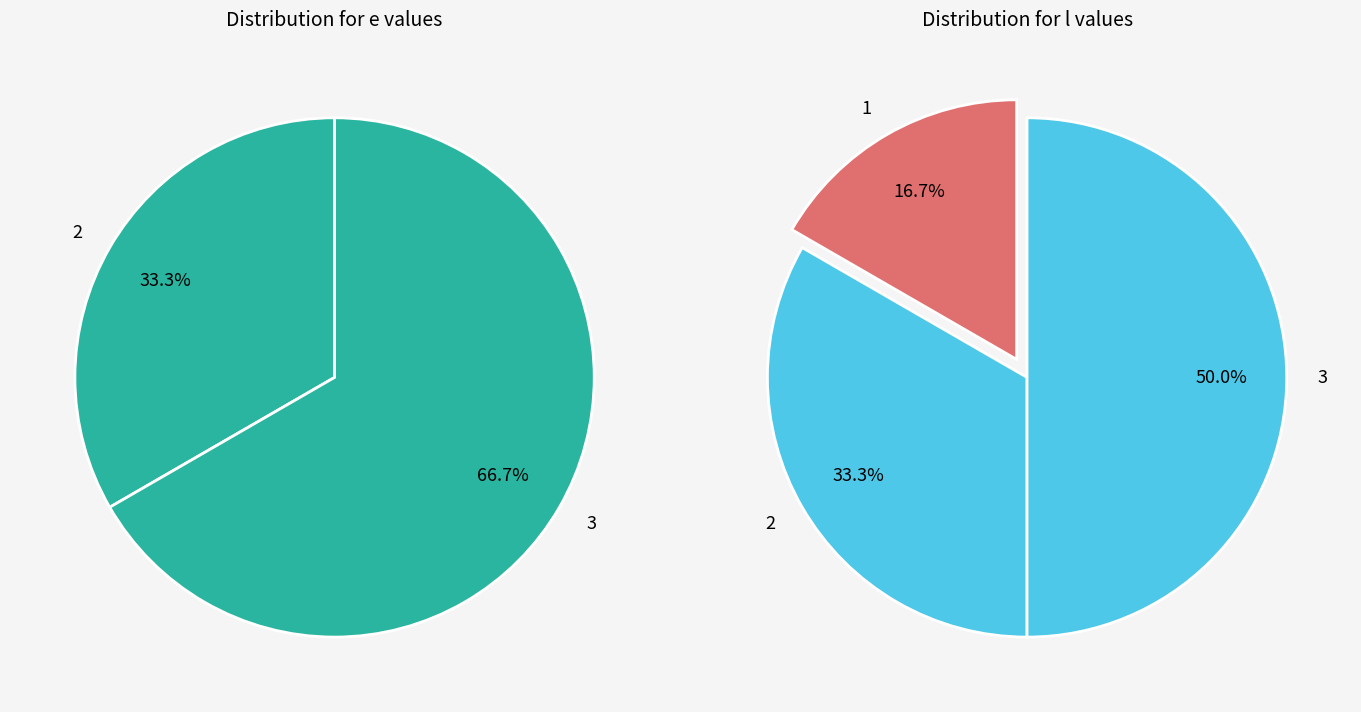

What is the smallest slice in the pie chart?

1